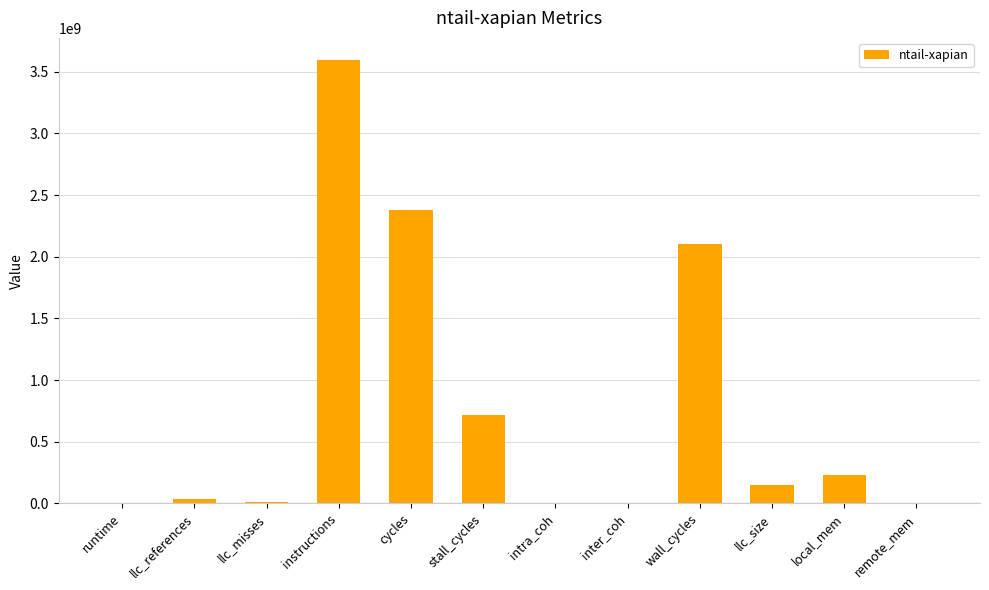

At which label is the value closest to 1797073033?

wall_cycles